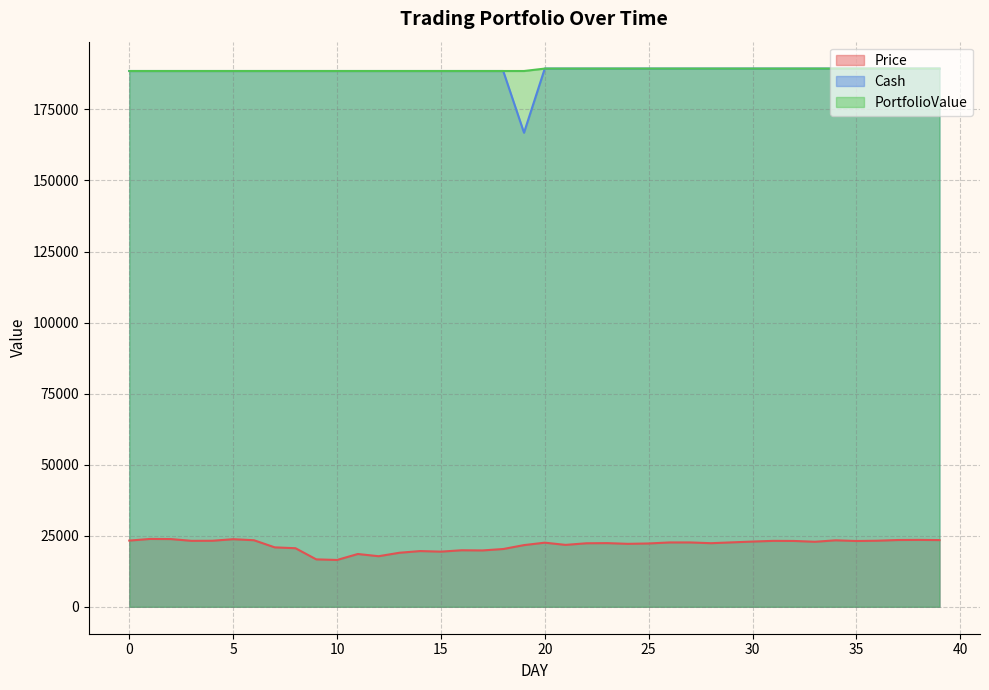

What is the sum of all Cash values?

7535712.4